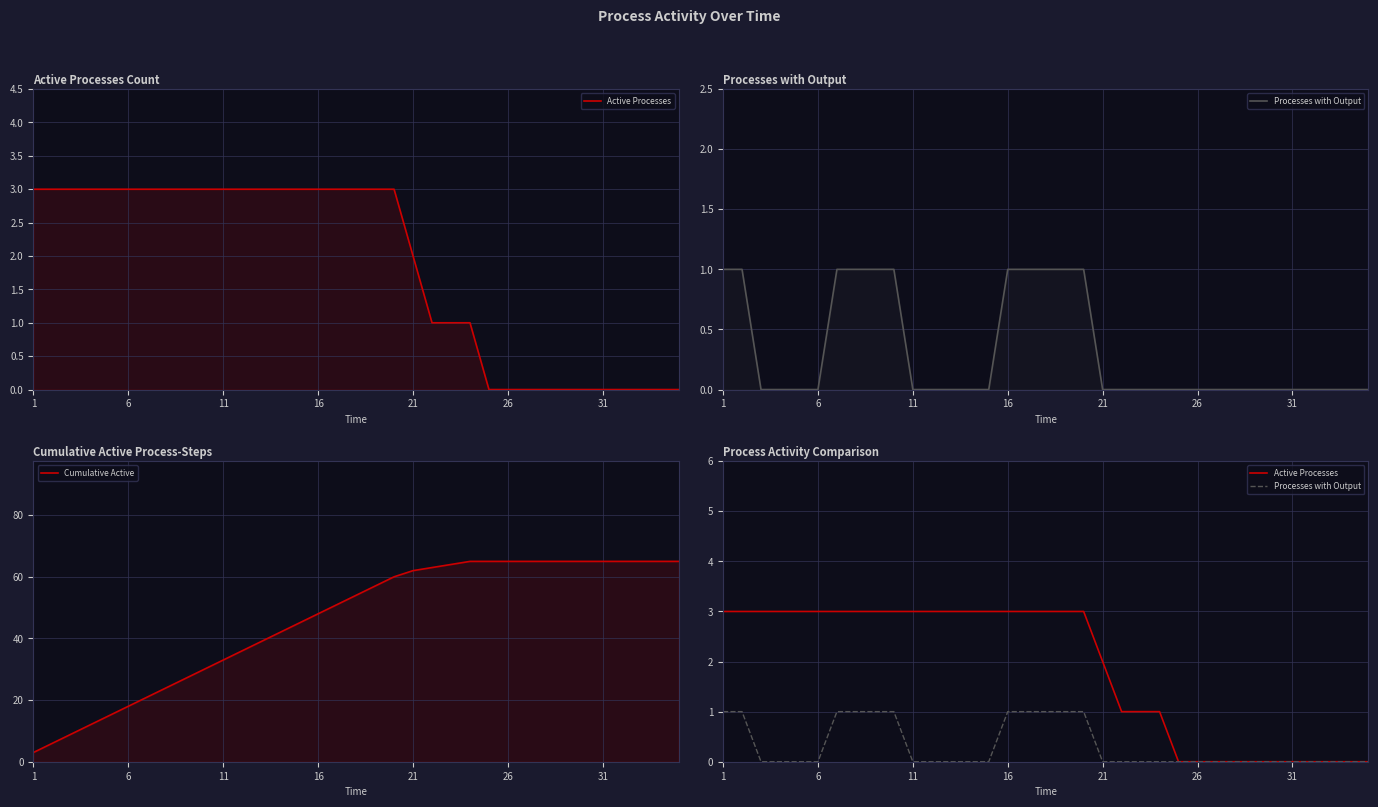

True or false: Active Processes and Processes with Output intersect in this chart.

False